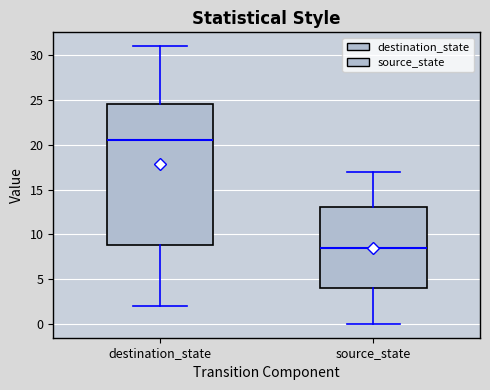

Where does the median line of the box for source_state sit on the y-axis? The values are not printed on the chart, so give them approximately, as read against the axis.

8.5